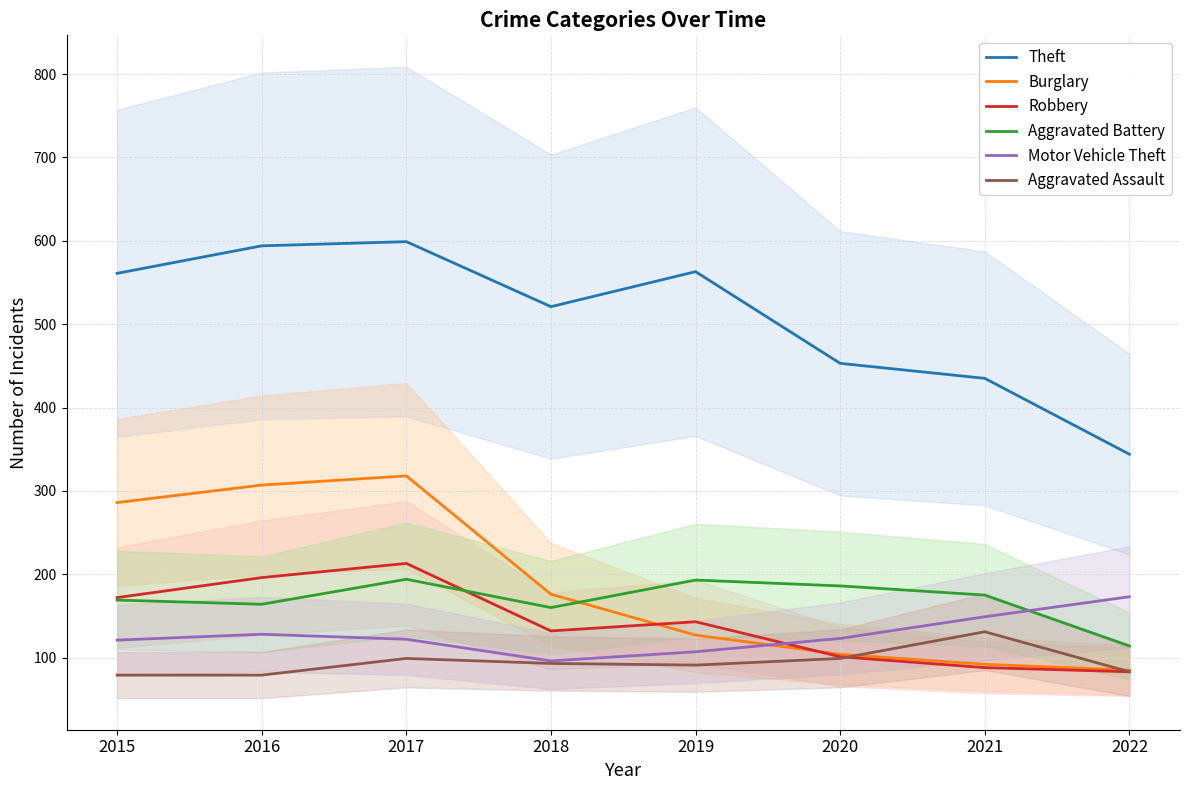

At which label is Robbery closest to 148?

2019